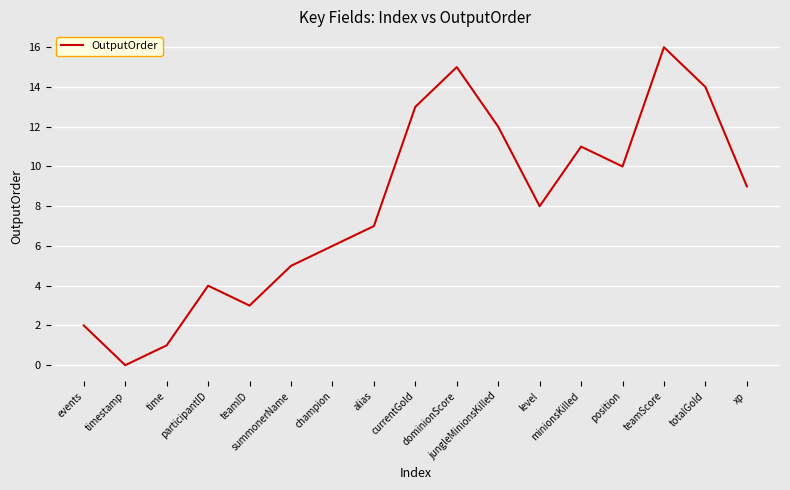

What is the difference between the values at xp and teamID?

6